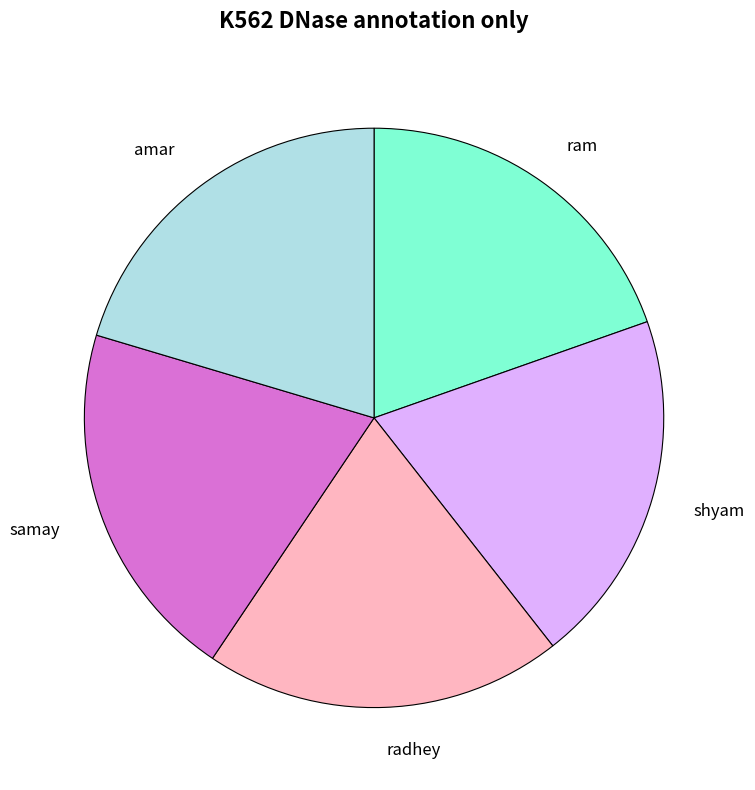

What is the ratio of the value at shyam to the value at amar?

1.0